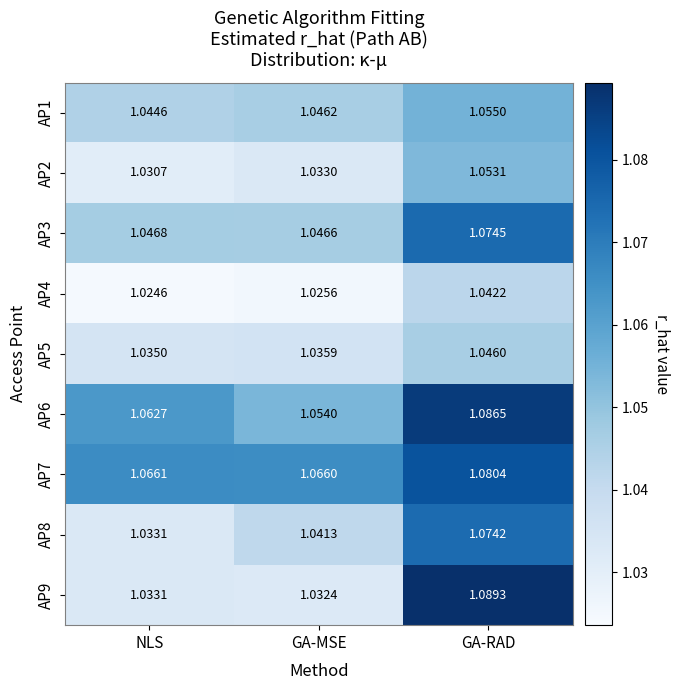

Which category has the lowest value across all series?

NLS